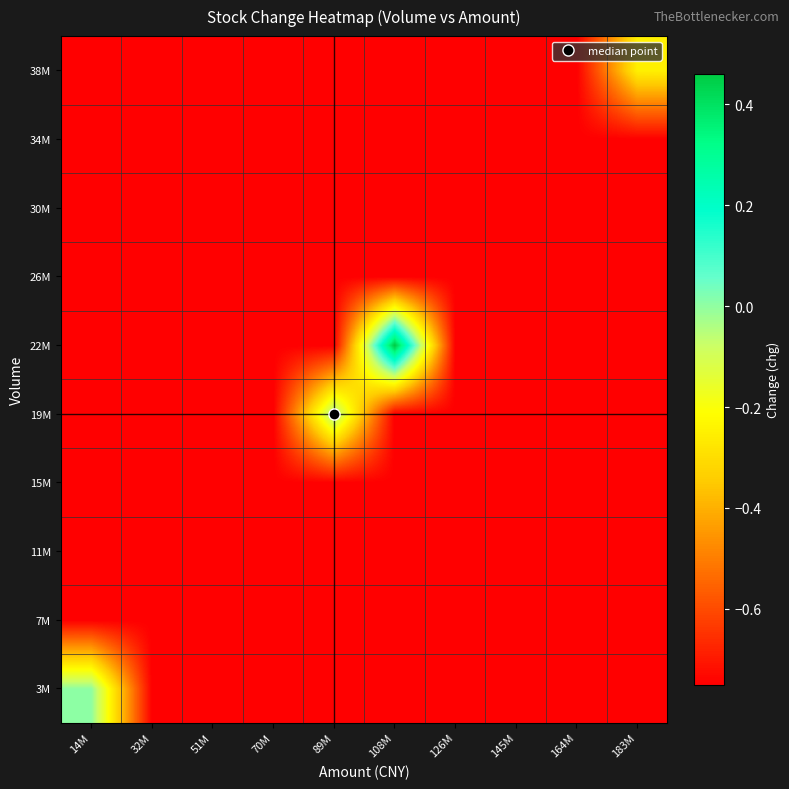

Reading left to right, what are all the values shown in this chart?

3M: 14M=0.0	32M=-0.8	51M=-0.8	70M=-0.8	89M=-0.8	108M=-0.8	126M=-0.8	145M=-0.8	164M=-0.8	183M=-0.8
7M: 14M=-0.8	32M=-0.8	51M=-0.8	70M=-0.8	89M=-0.8	108M=-0.8	126M=-0.8	145M=-0.8	164M=-0.8	183M=-0.8
11M: 14M=-0.8	32M=-0.8	51M=-0.8	70M=-0.8	89M=-0.8	108M=-0.8	126M=-0.8	145M=-0.8	164M=-0.8	183M=-0.8
15M: 14M=-0.8	32M=-0.8	51M=-0.8	70M=-0.8	89M=-0.8	108M=-0.8	126M=-0.8	145M=-0.8	164M=-0.8	183M=-0.8
19M: 14M=-0.8	32M=-0.8	51M=-0.8	70M=-0.8	89M=-0.0	108M=-0.8	126M=-0.8	145M=-0.8	164M=-0.8	183M=-0.8
22M: 14M=-0.8	32M=-0.8	51M=-0.8	70M=-0.8	89M=-0.8	108M=0.5	126M=-0.8	145M=-0.8	164M=-0.8	183M=-0.8
26M: 14M=-0.8	32M=-0.8	51M=-0.8	70M=-0.8	89M=-0.8	108M=-0.8	126M=-0.8	145M=-0.8	164M=-0.8	183M=-0.8
30M: 14M=-0.8	32M=-0.8	51M=-0.8	70M=-0.8	89M=-0.8	108M=-0.8	126M=-0.8	145M=-0.8	164M=-0.8	183M=-0.8
34M: 14M=-0.8	32M=-0.8	51M=-0.8	70M=-0.8	89M=-0.8	108M=-0.8	126M=-0.8	145M=-0.8	164M=-0.8	183M=-0.8
38M: 14M=-0.8	32M=-0.8	51M=-0.8	70M=-0.8	89M=-0.8	108M=-0.8	126M=-0.8	145M=-0.8	164M=-0.8	183M=-0.2